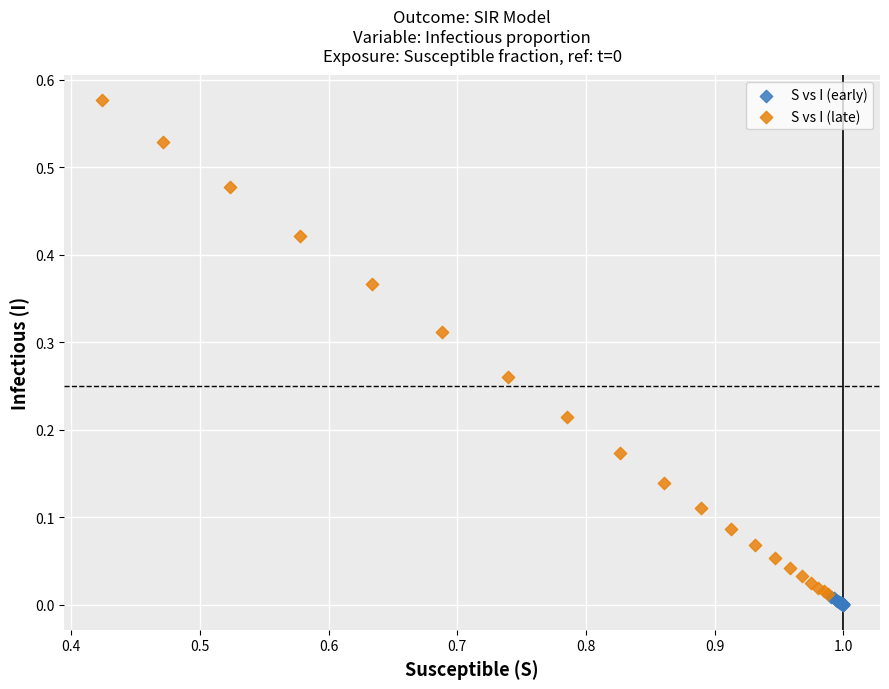

Which series has the largest Y range (max minus min)?

S vs I (late)